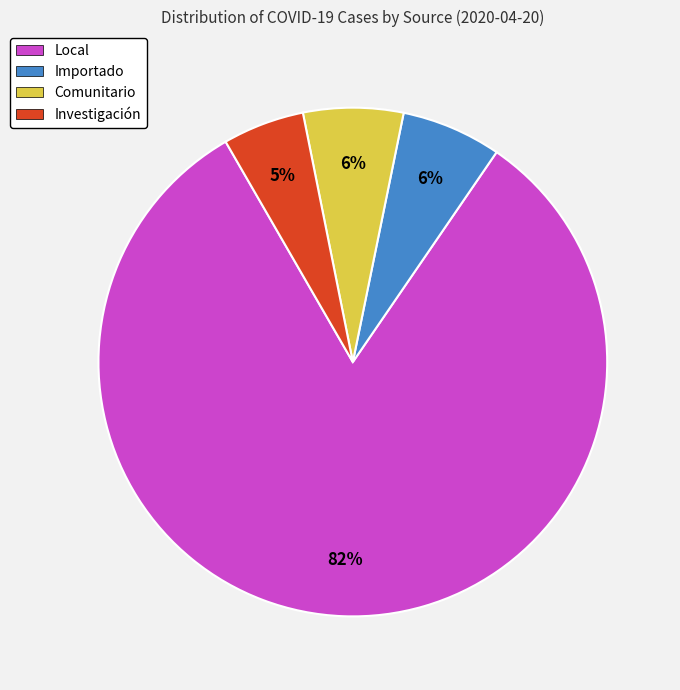

Combined, do Local and Comunitario account for over 50%?

Yes